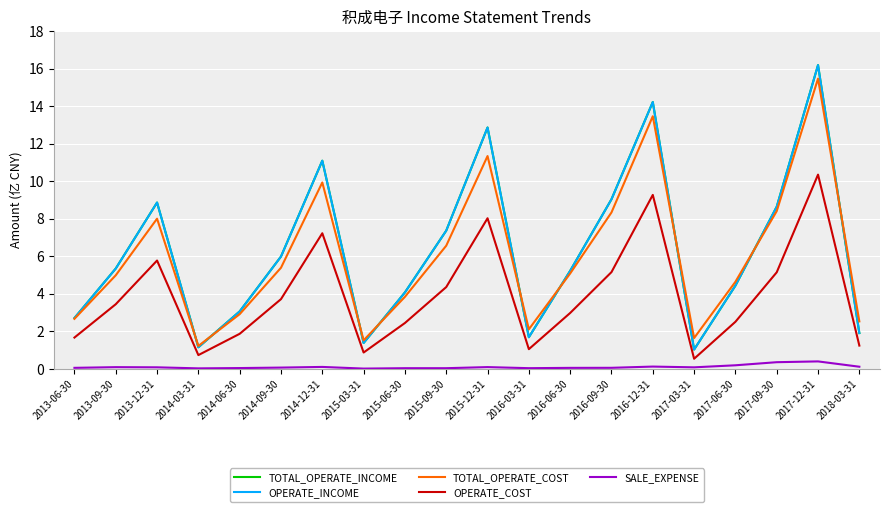

What is the sum of the TOTAL_OPERATE_COST values at 2017-09-30 and 2015-06-30?

12.2